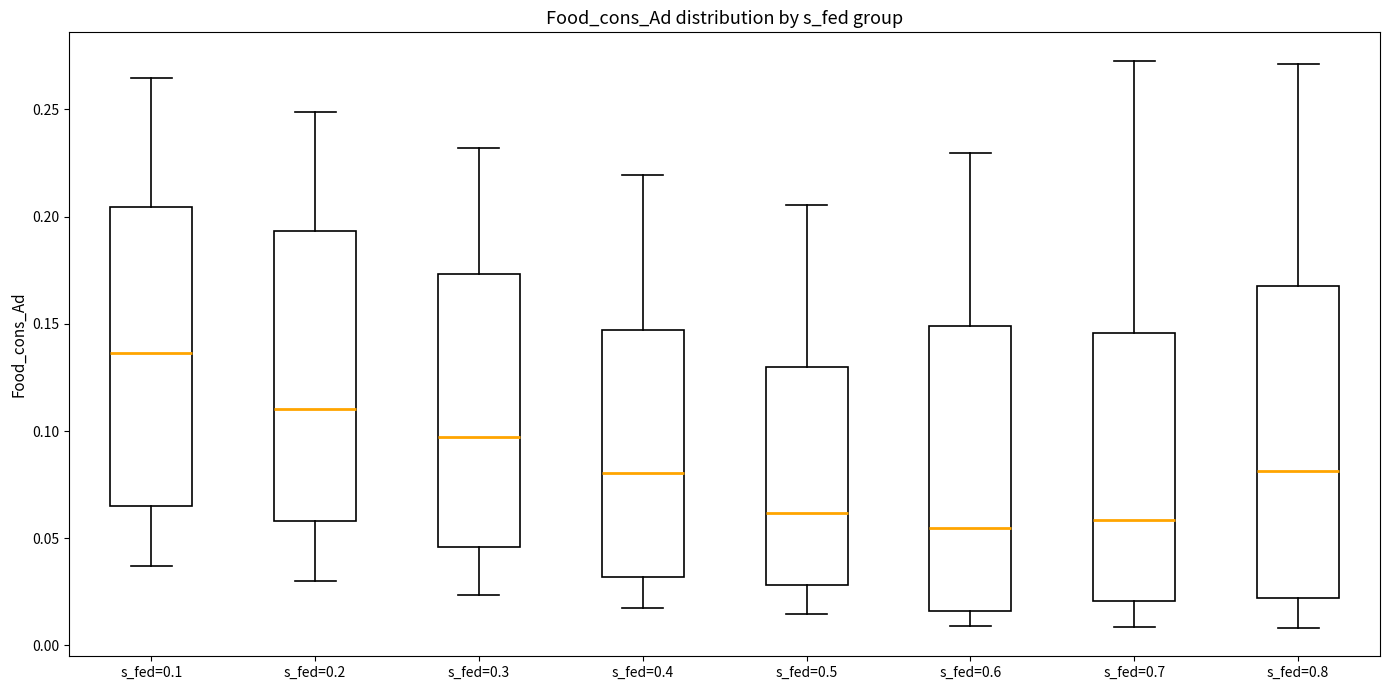

Reading left to right, transcribe this box plot: for each box, give where its median line is, the range the box spans, and where its two whiskers end, as read against the y-axis. The values are not printed on the chart, so give them approximately, as read against the axis.

s_fed=0.1: median 0.135, box 0.065 to 0.205, whiskers 0.035 to 0.265
s_fed=0.2: median 0.110, box 0.060 to 0.195, whiskers 0.030 to 0.250
s_fed=0.3: median 0.095, box 0.045 to 0.175, whiskers 0.025 to 0.230
s_fed=0.4: median 0.080, box 0.030 to 0.145, whiskers 0.020 to 0.220
s_fed=0.5: median 0.060, box 0.030 to 0.130, whiskers 0.015 to 0.205
s_fed=0.6: median 0.055, box 0.015 to 0.150, whiskers 0.010 to 0.230
s_fed=0.7: median 0.060, box 0.020 to 0.145, whiskers 0.010 to 0.275
s_fed=0.8: median 0.080, box 0.020 to 0.170, whiskers 0.010 to 0.270